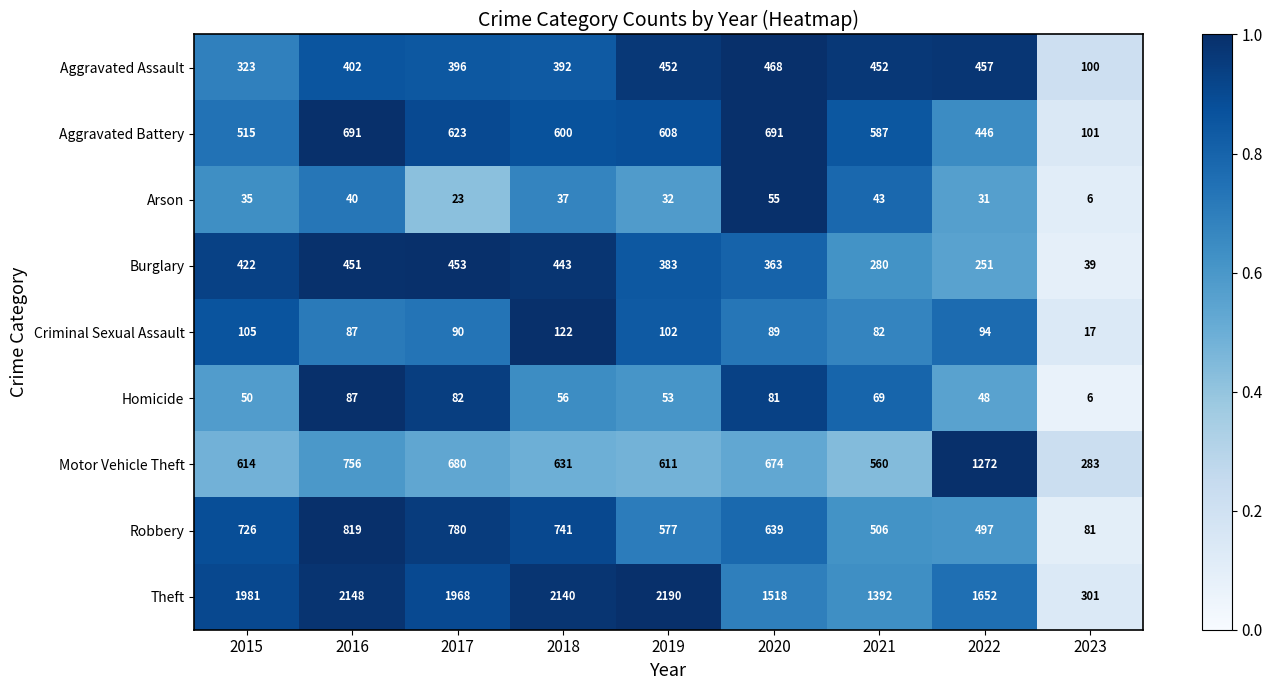

At how many categories does at least one series exceed 687?

8